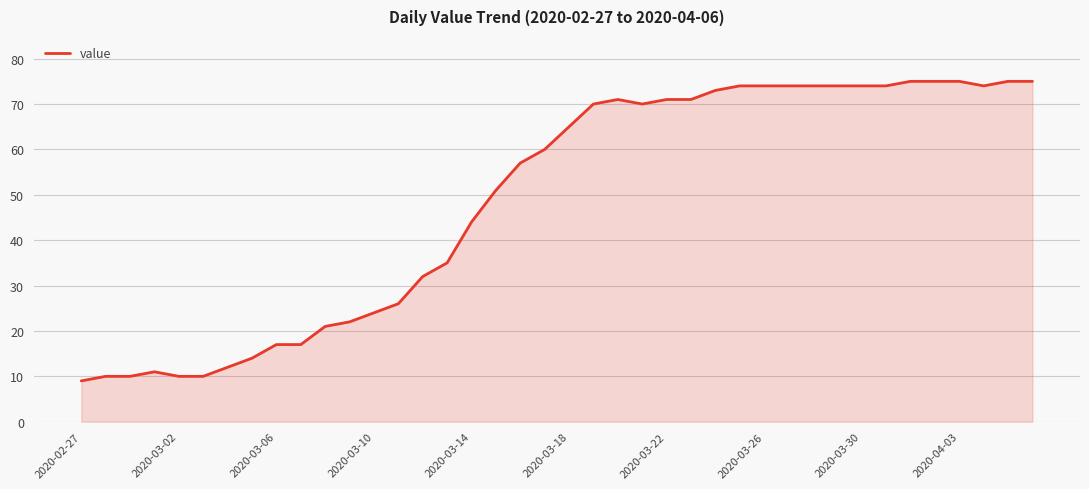

Reading right to left, what are all the values shown in this chart?

75	75	74	75	75	75	74	74	74	74	74	74	74	73	71	71	70	71	70	65	60	57	51	44	35	32	26	24	22	21	17	17	14	12	10	10	11	10	10	9